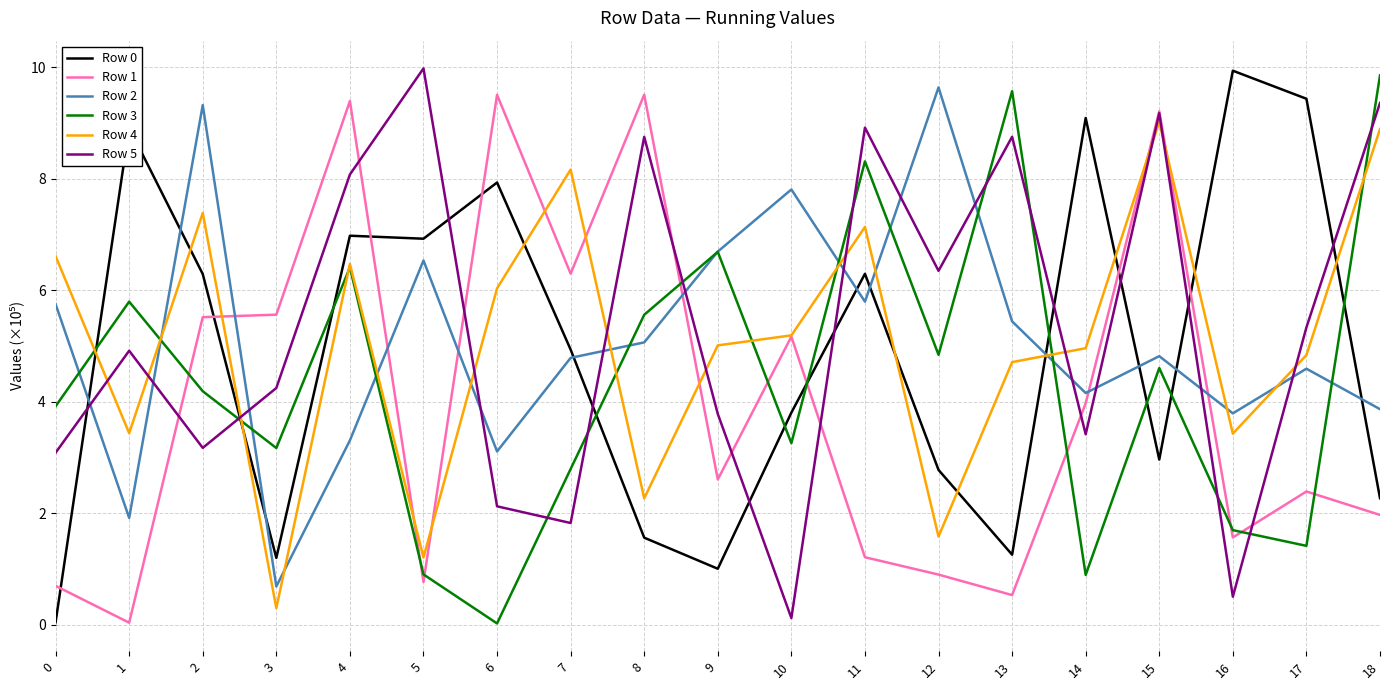

What is the difference between the highest and lowest values at 3?

5.3